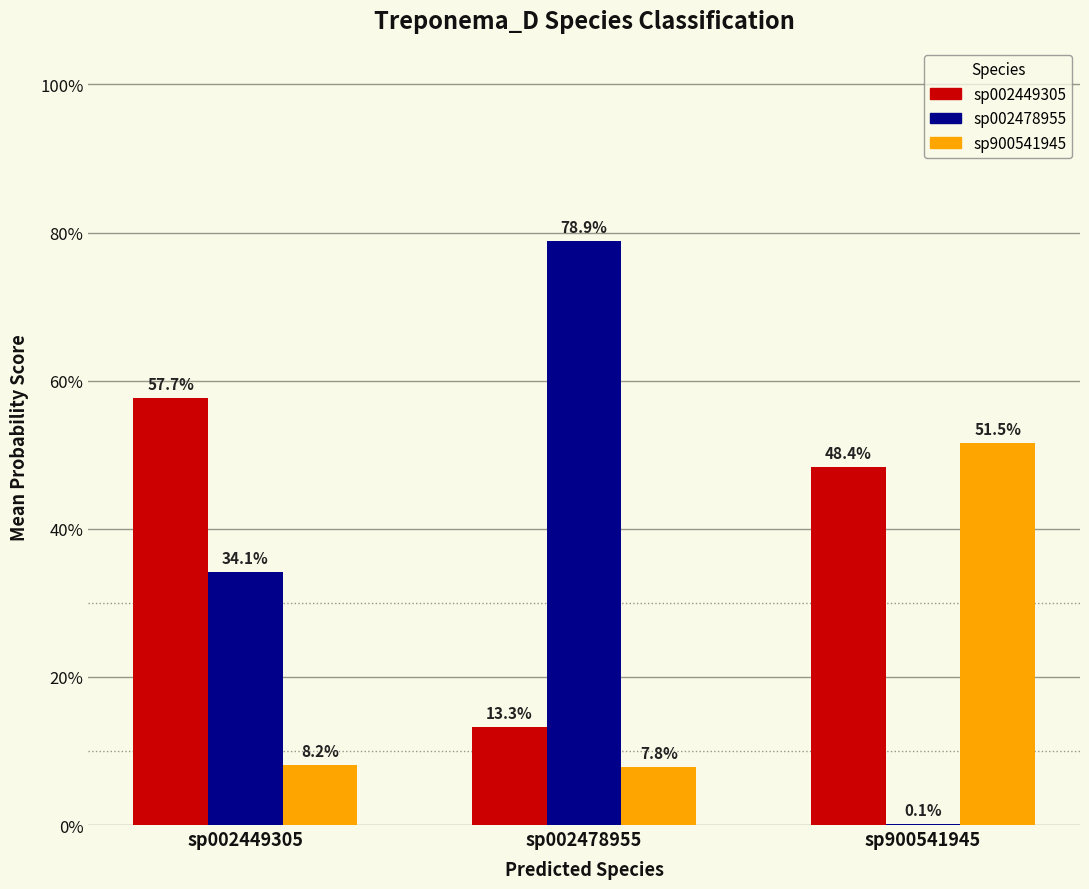

Does the chart contain stacked bars?

No